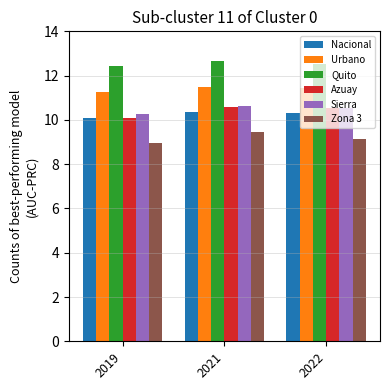

How many groups of bars are there?

3